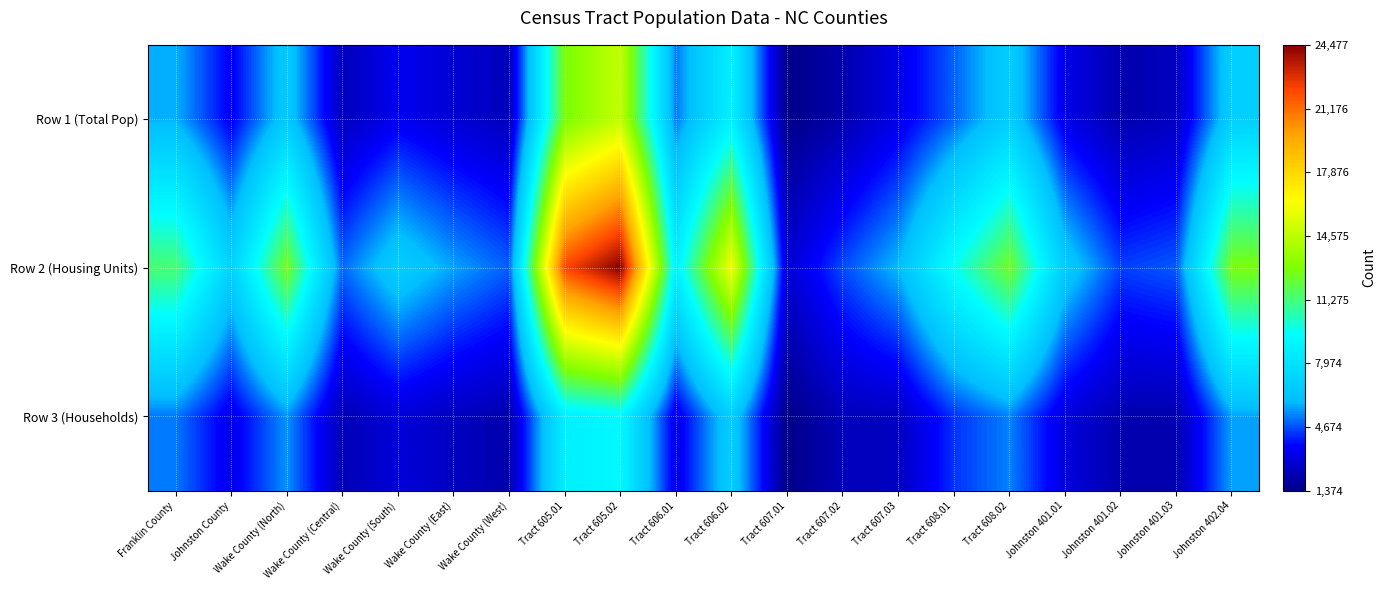

At Johnston 402.04, list the series in order from largest to smallest.

Row 2 (Housing Units), Row 1 (Total Pop), Row 3 (Households)